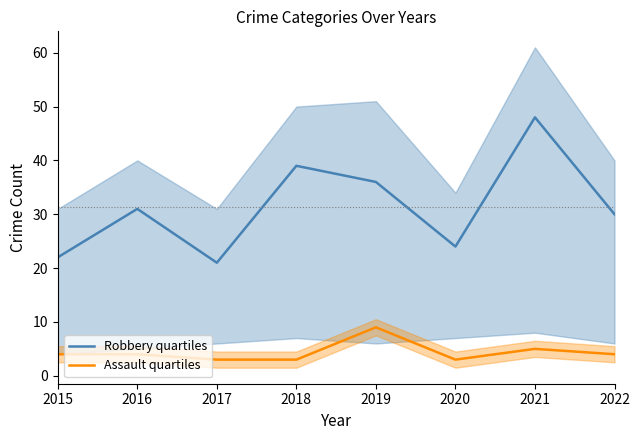

Which category has the highest value in the Assault quartiles series?

2019